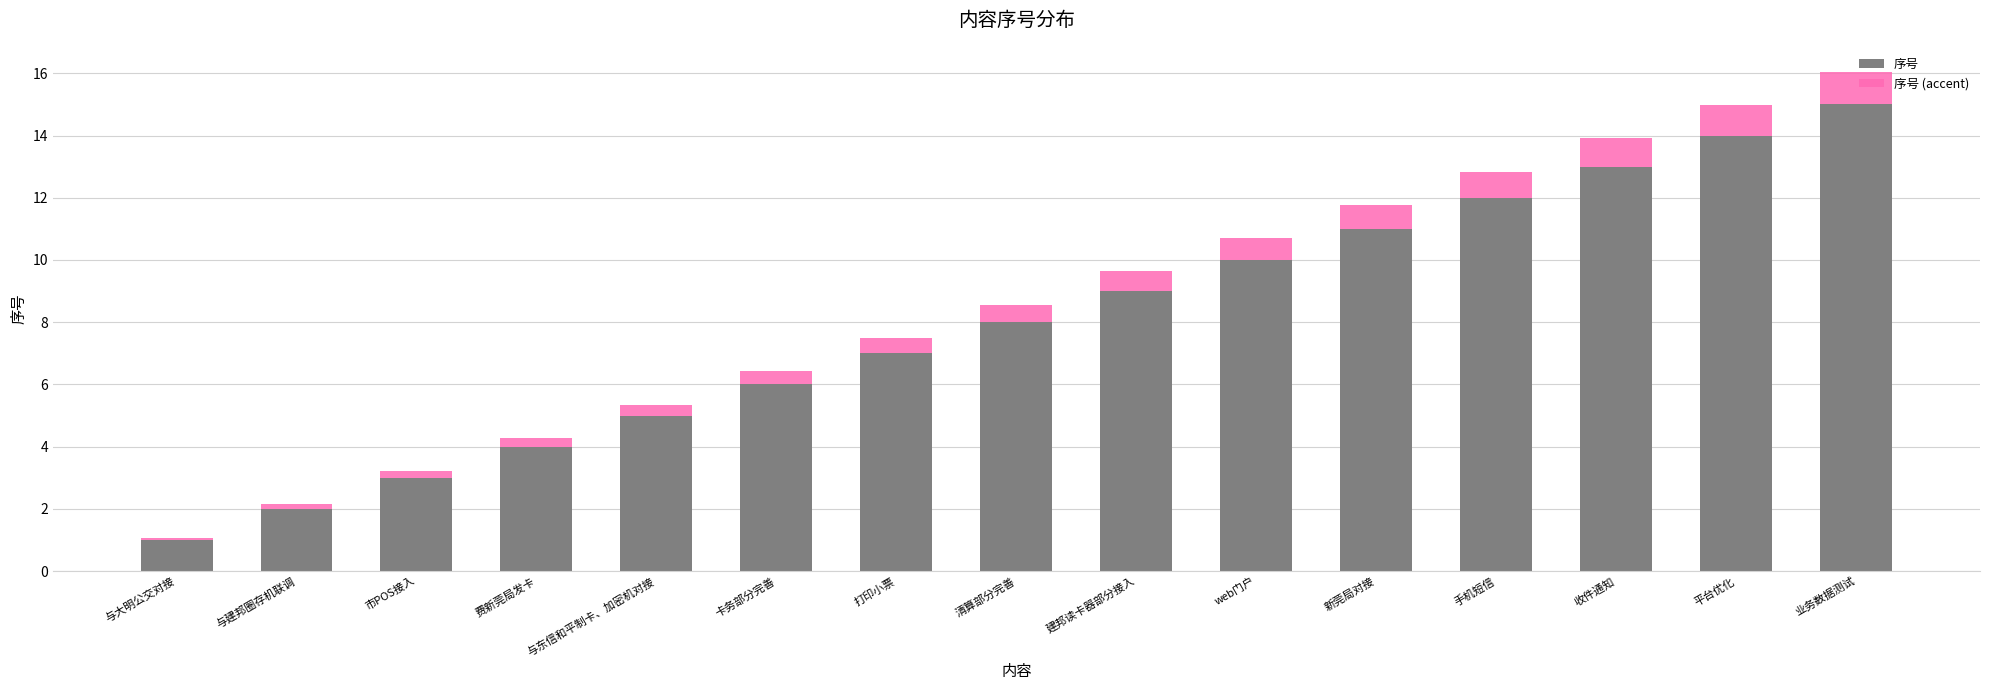

What is the difference between the maximum and minimum values in the 序号 series?

14.0